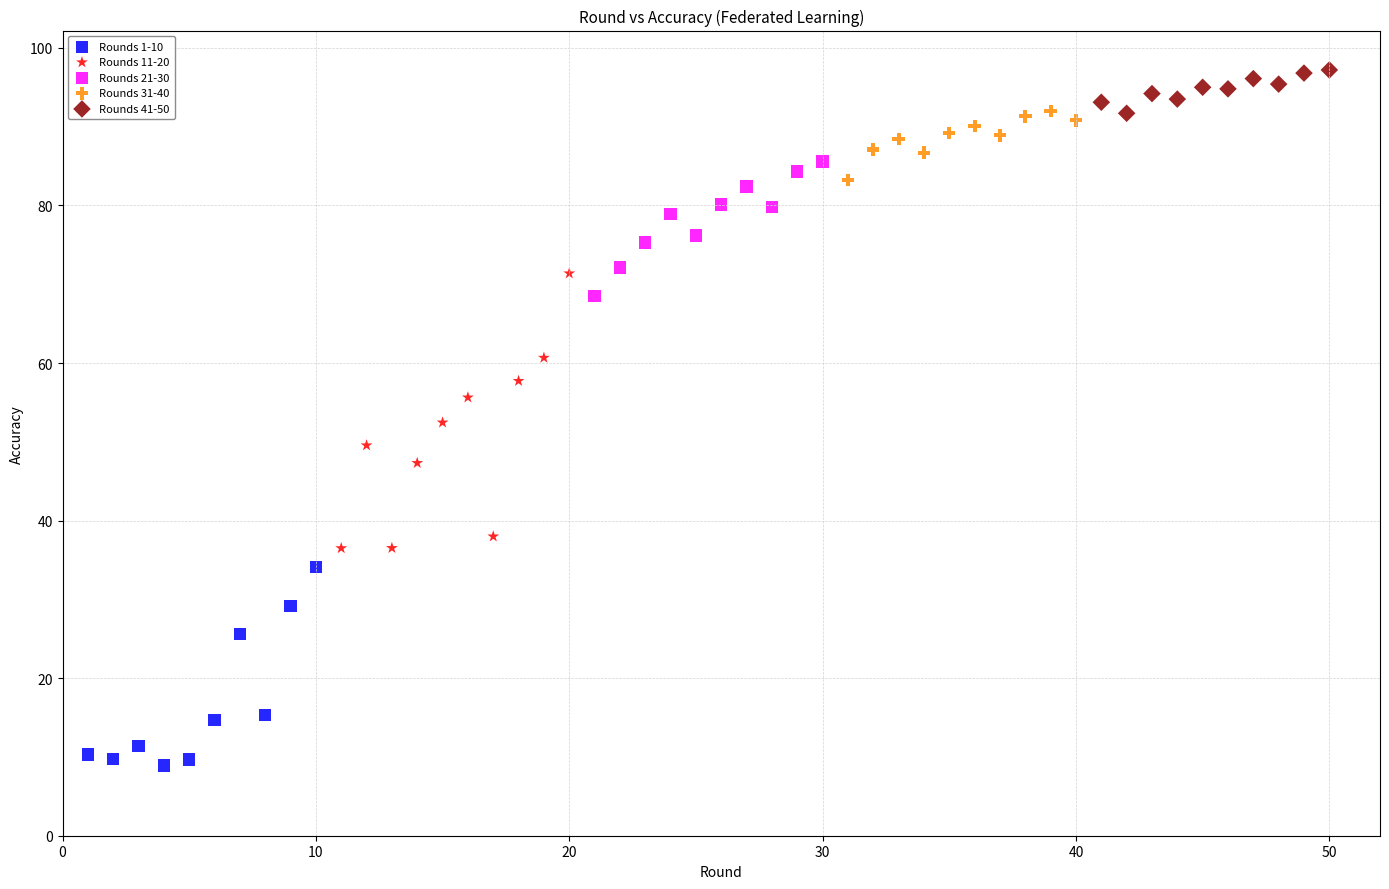

Which series contains the highest Y value?

Rounds 41-50